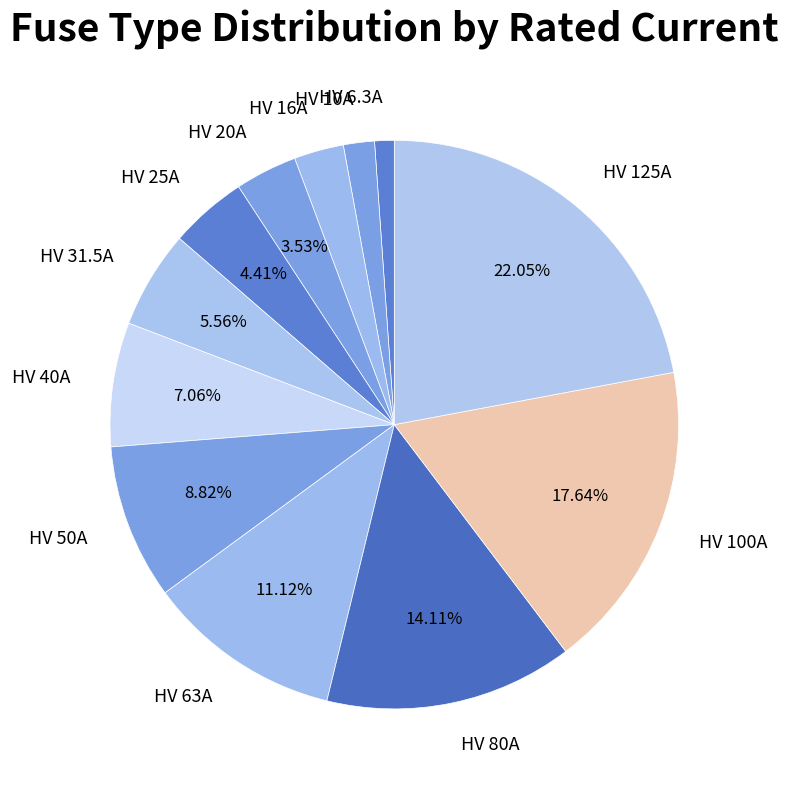

Does HV 50A represent more than half of the total?

No